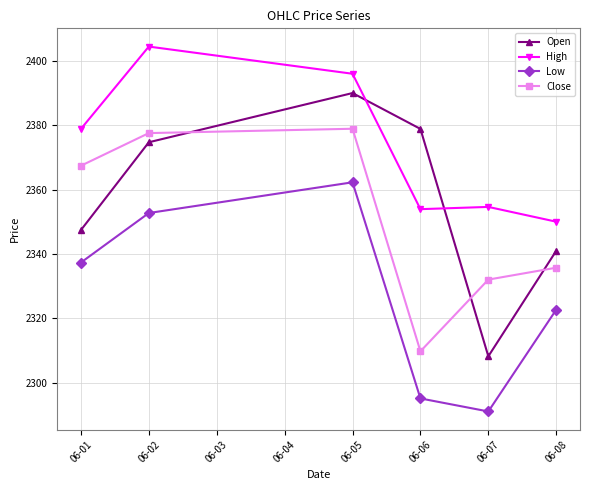

How many lines are shown in the chart?

4